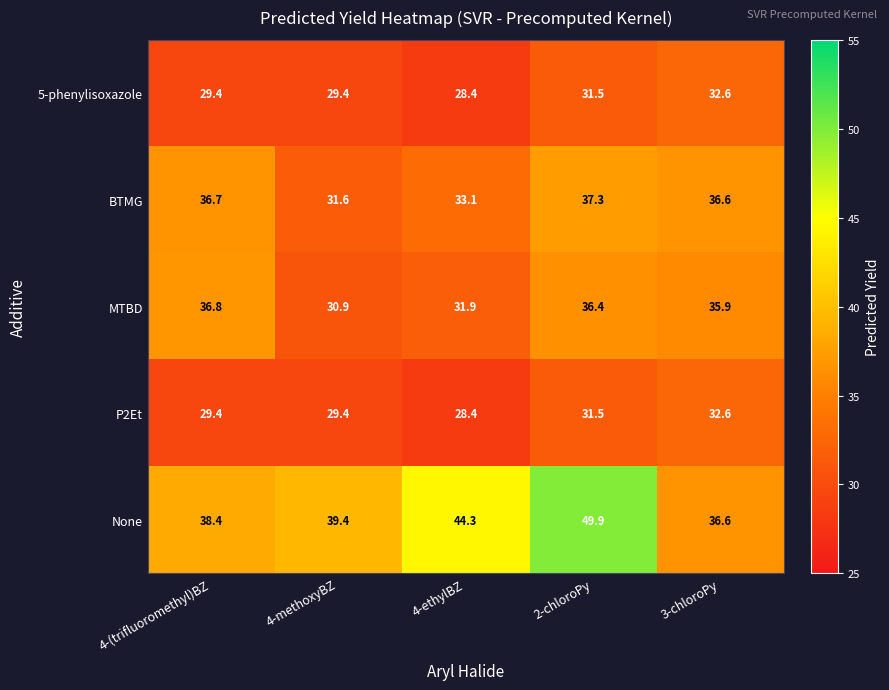

Read the None value at 4-(trifluoromethyl)BZ.

38.4